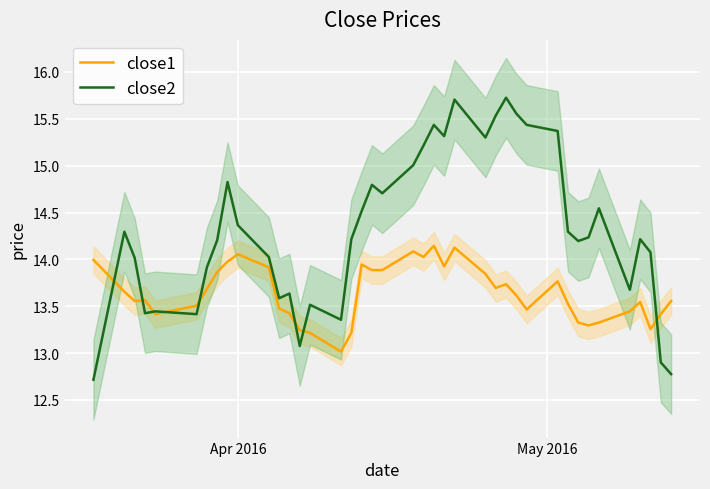

What is the lowest value of the close1 series?

13.0